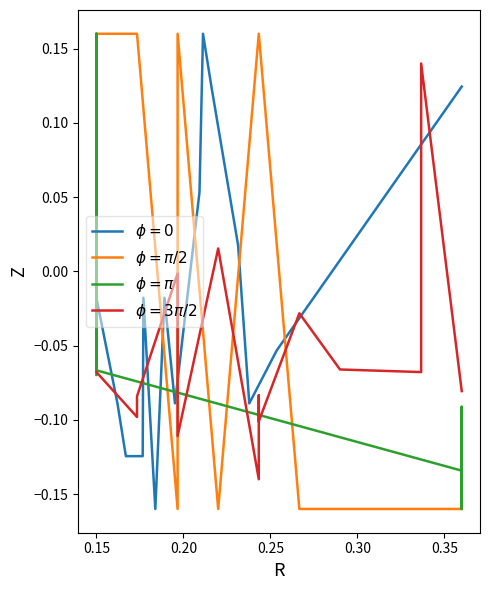

Which series has the largest range (max minus min)?

$\phi=0$